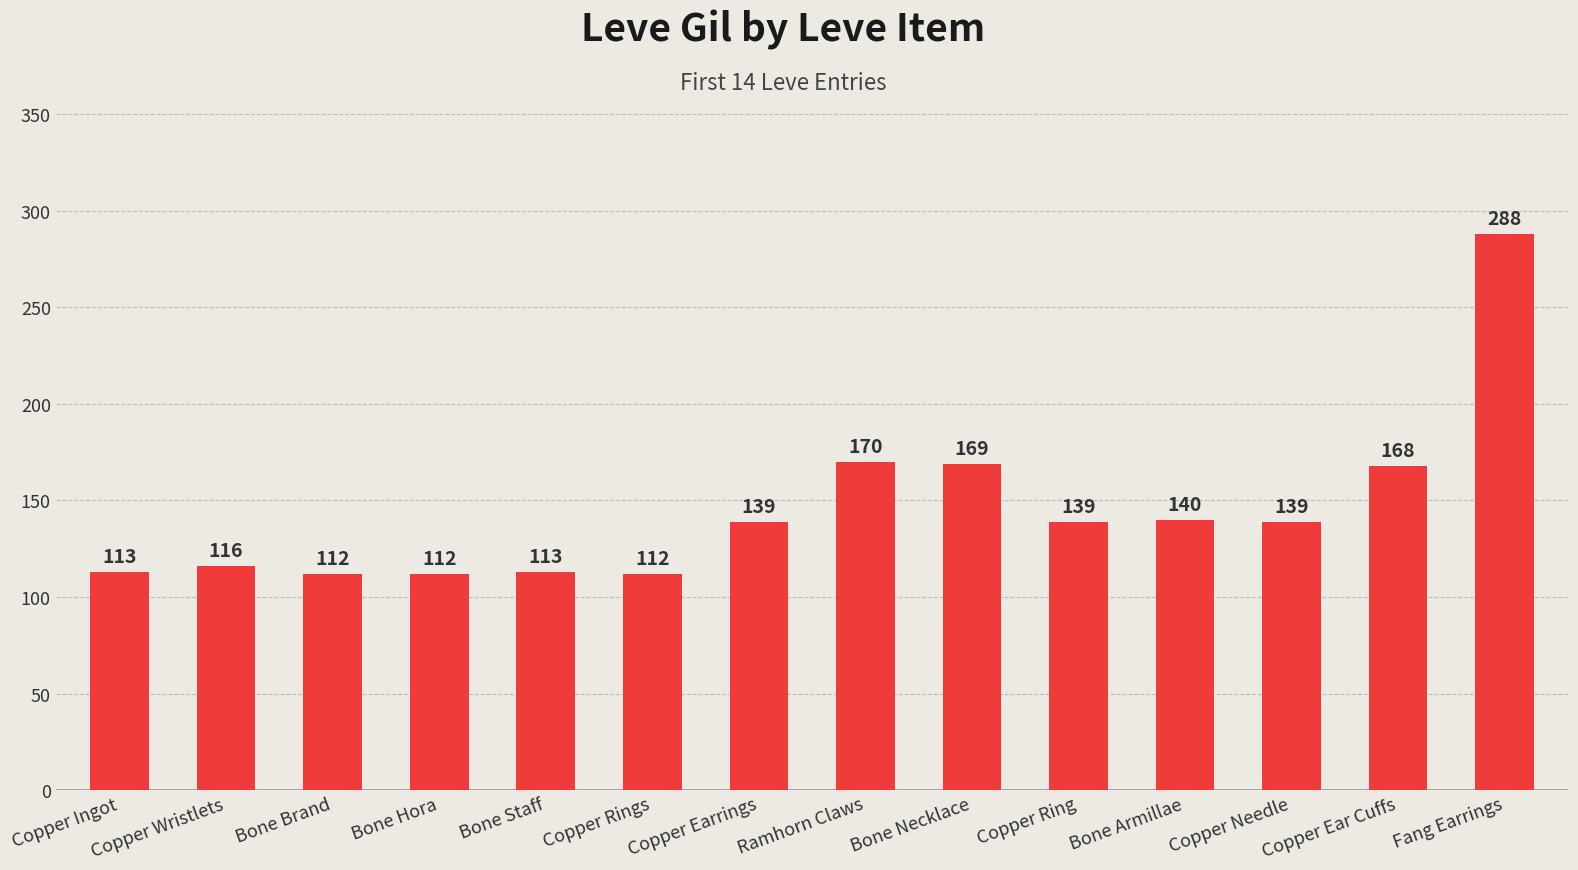

Are the bars grouped side by side (vs. stacked)?

No